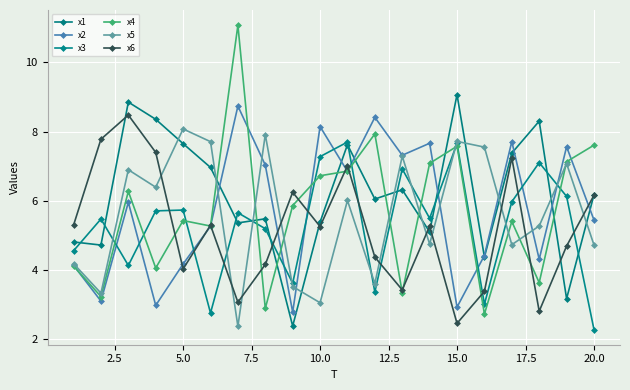

What is the average value of the x1 series?

6.2